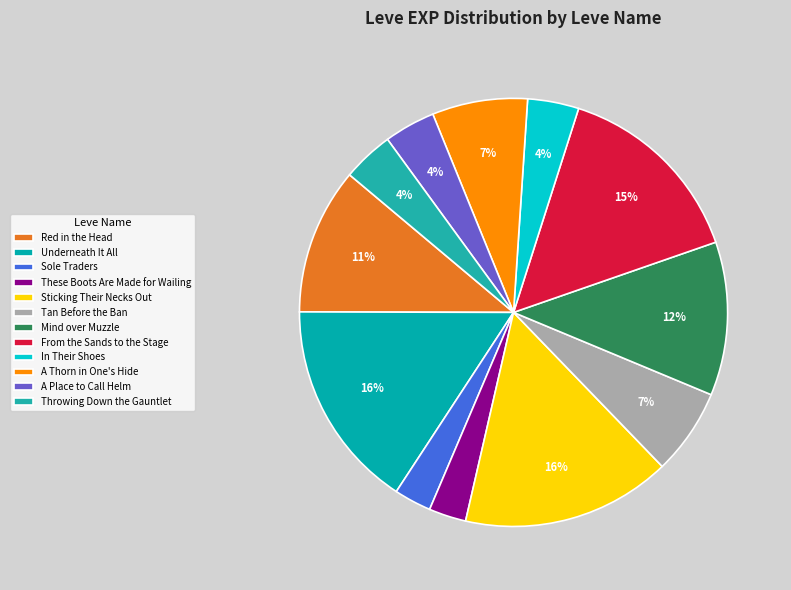

Is there a majority slice in this chart?

No